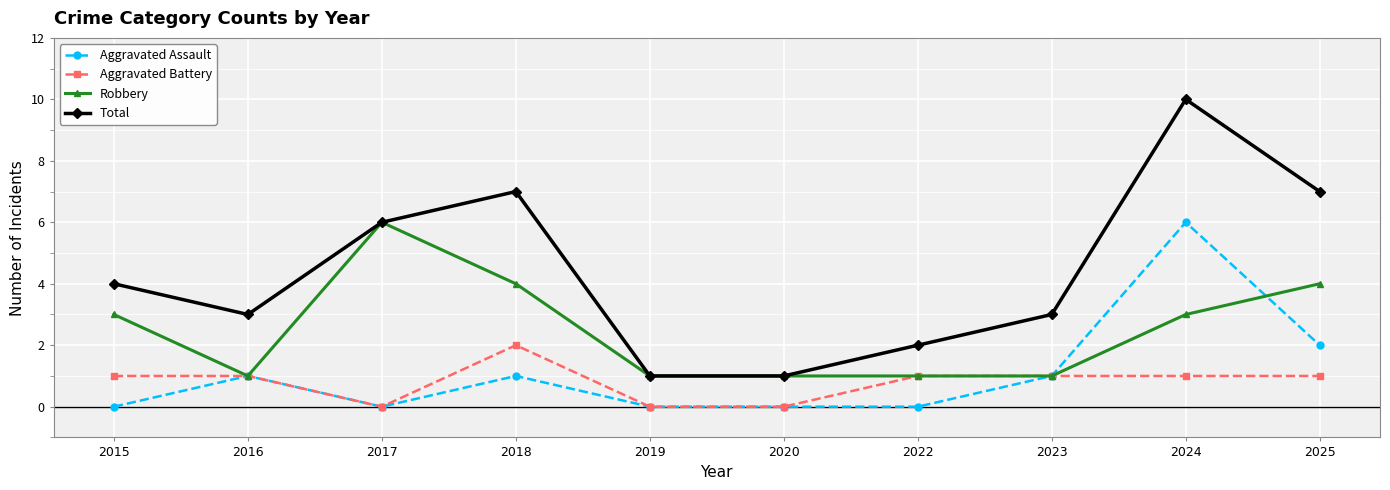

What is the approximate value of Robbery at 2017?

6